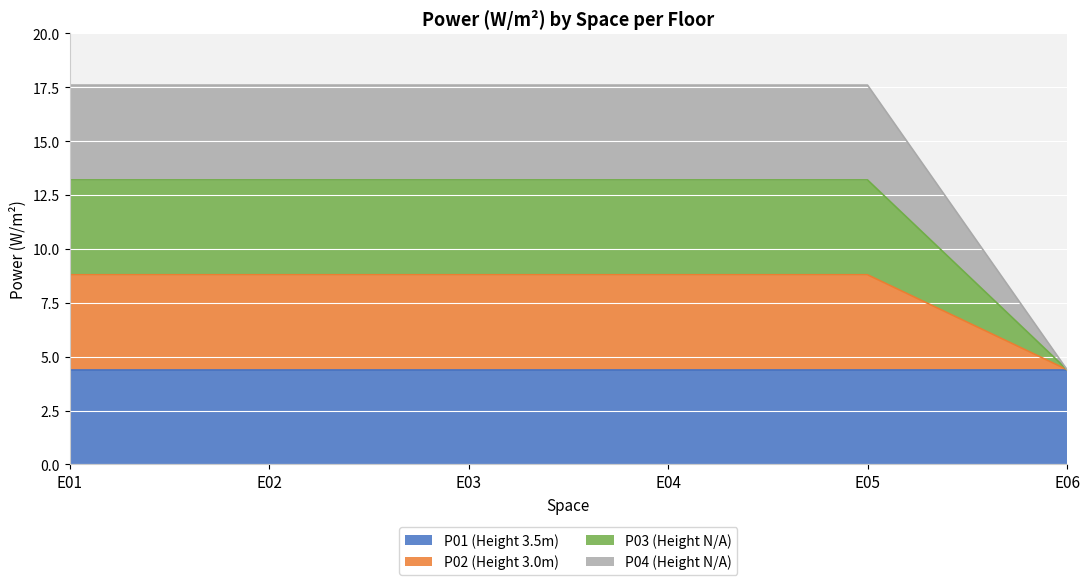

Which series has the largest range (max minus min)?

P04 (Height N/A)